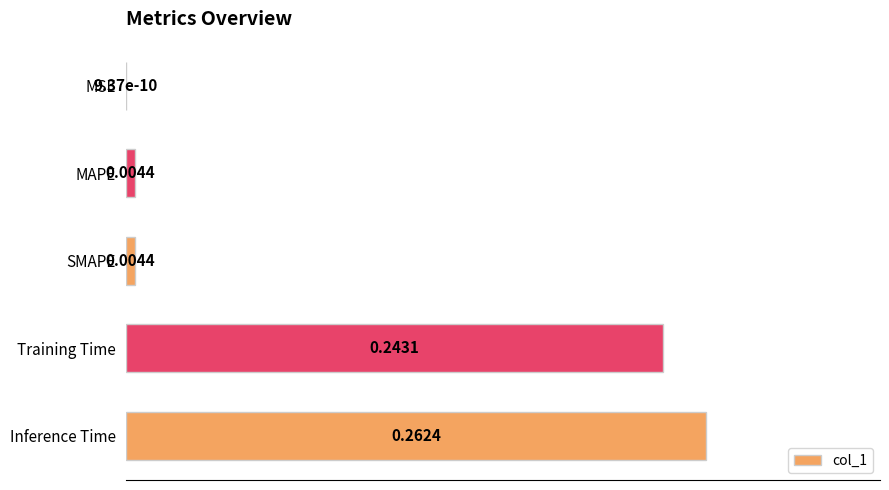

Between Inference Time and SMAPE, which is larger?

Inference Time